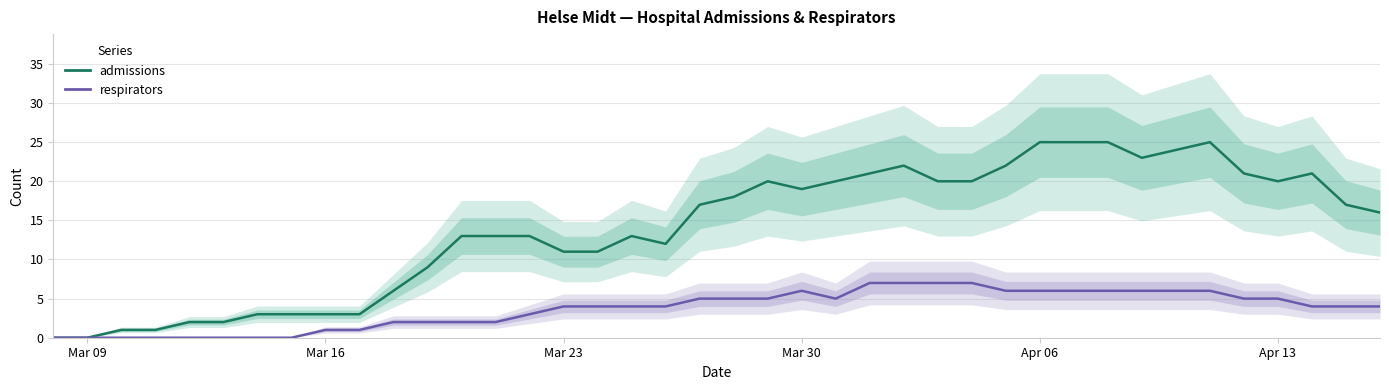

How many lines are shown in the chart?

2